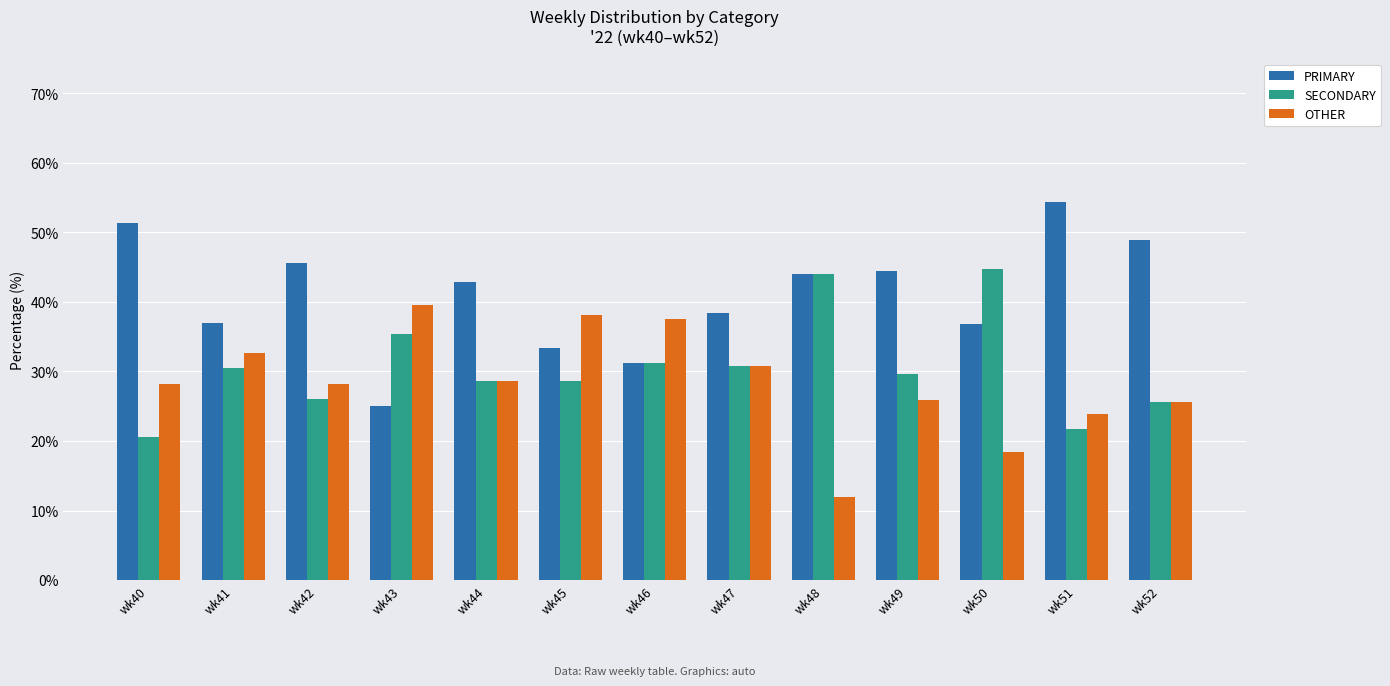

What is the difference between the highest and lowest values at wk49?

18.5